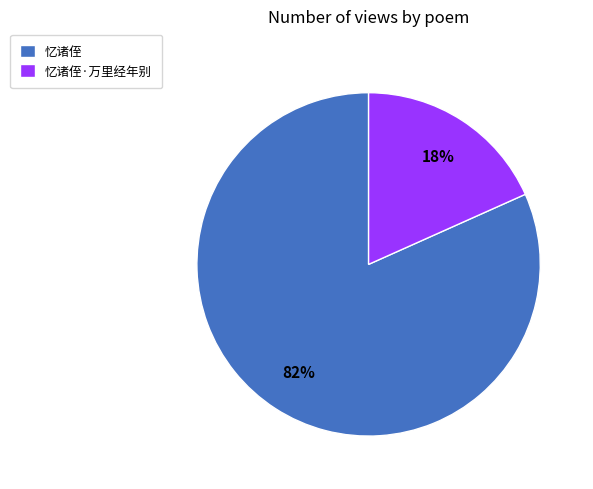

Between 忆诸侄·万里经年别 and 忆诸侄, which is larger?

忆诸侄